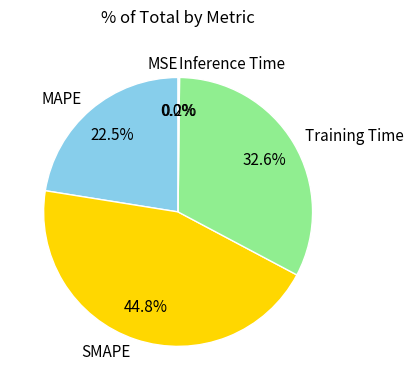

Is there a majority slice in this chart?

No